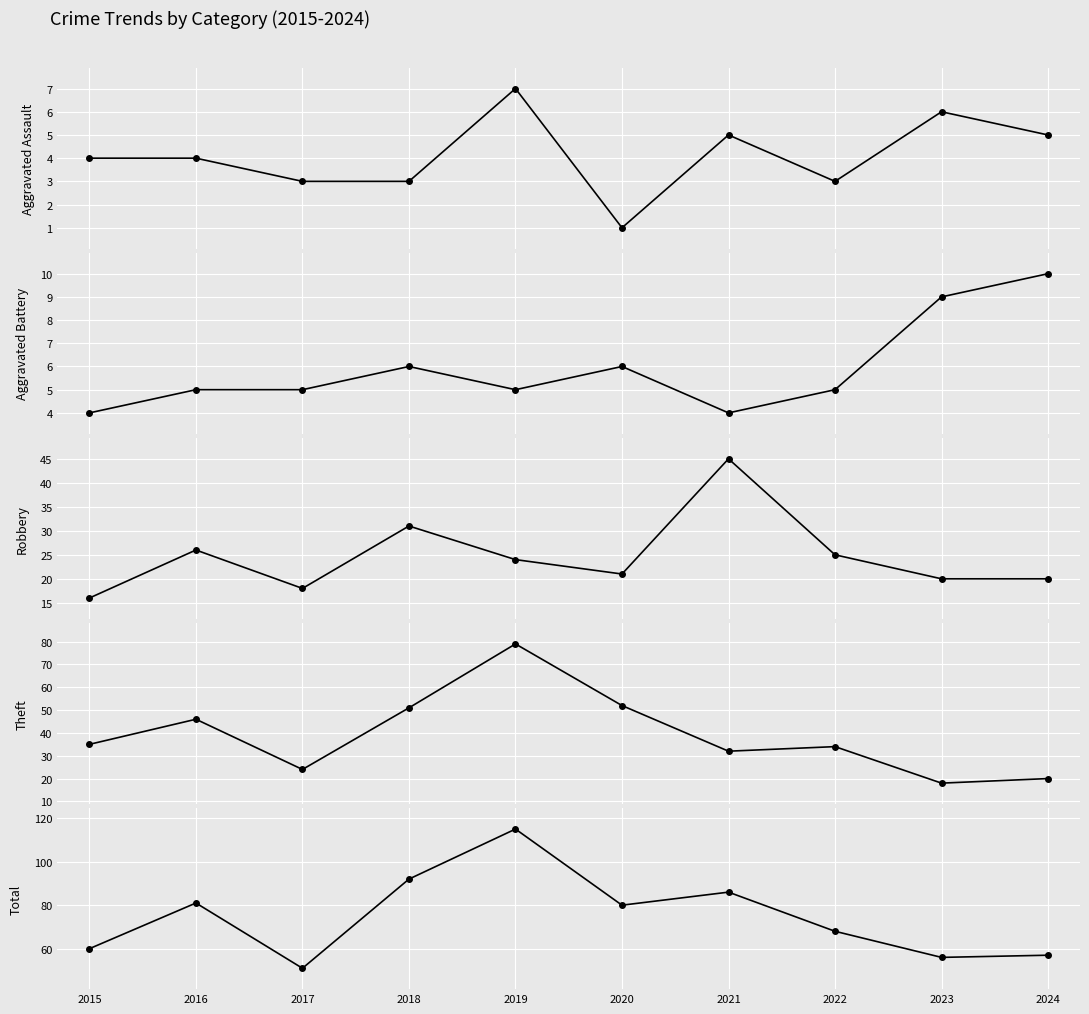

Where is Aggravated Assault nearest to the value 4?

2015